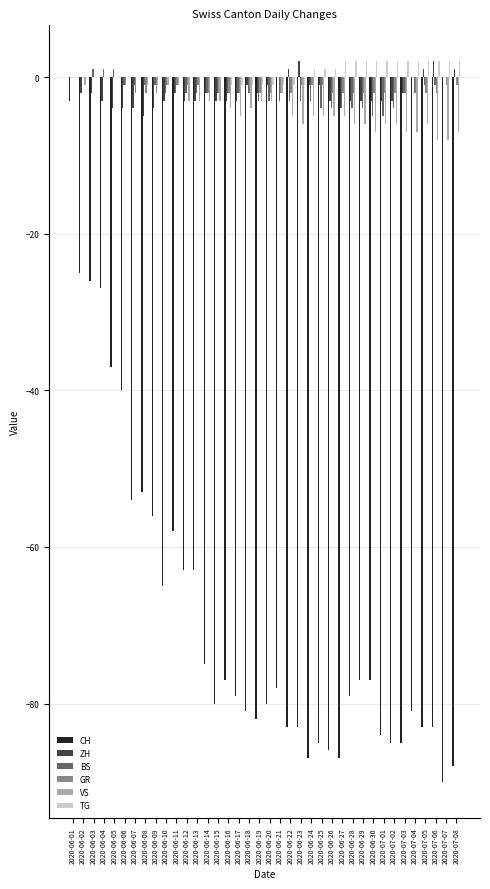

True or false: CH has a value of -81 at 2020-07-04.

True